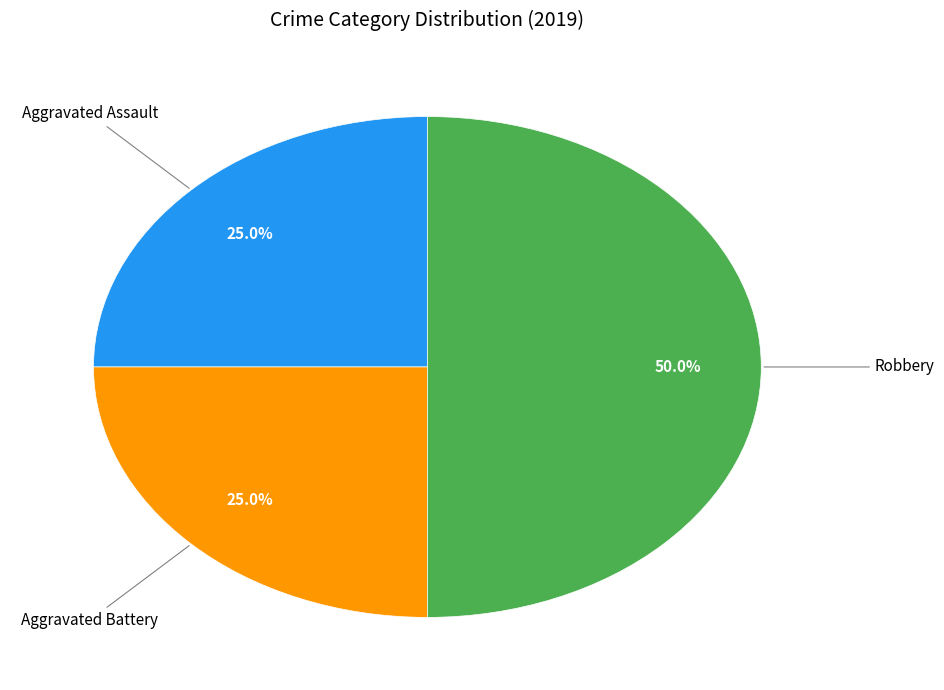

What percentage is NOT represented by Robbery?

50.0%